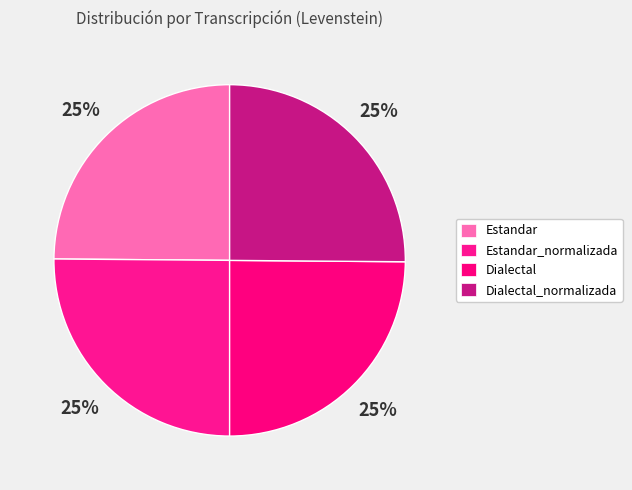

To the nearest percent, what percentage of the pie is Dialectal?

25%